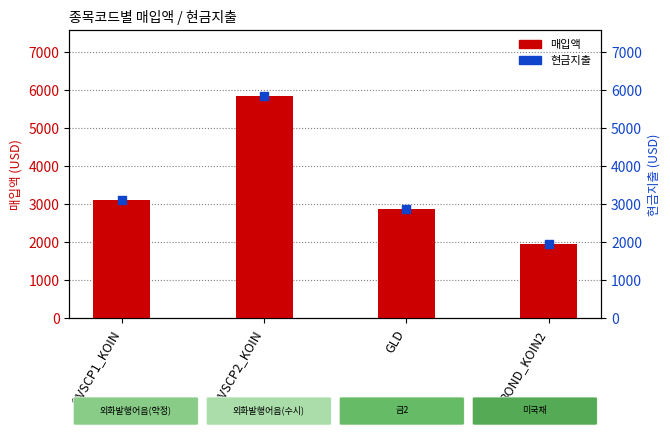

At which category is the sum across all series the highest?

OVSCP2_KOIN